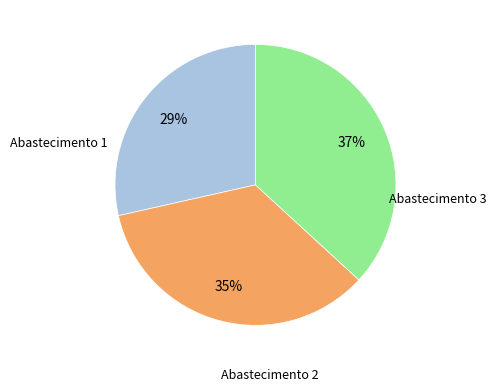

To the nearest percent, what is the difference between the largest and smallest slice percentages?

8%